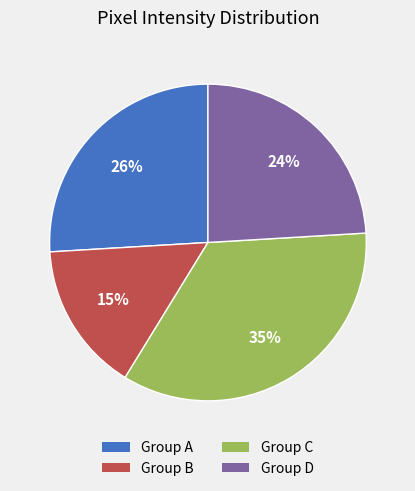

Which has a higher value, Group B or Group A?

Group A